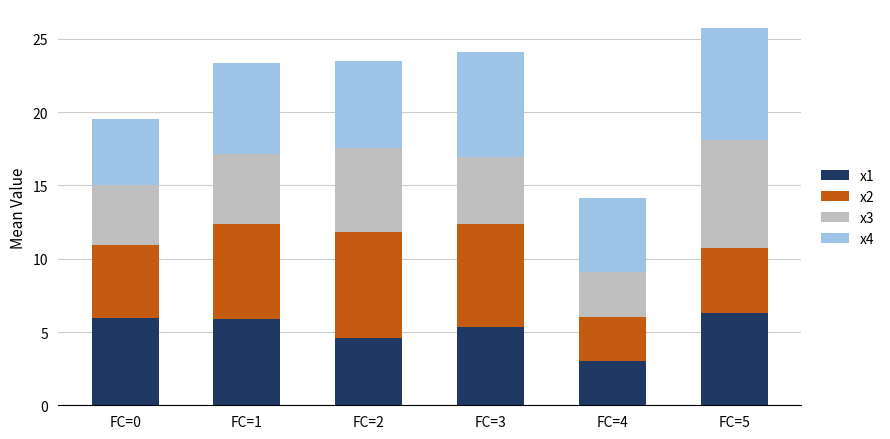

At which category is the sum across all series the highest?

FC=5